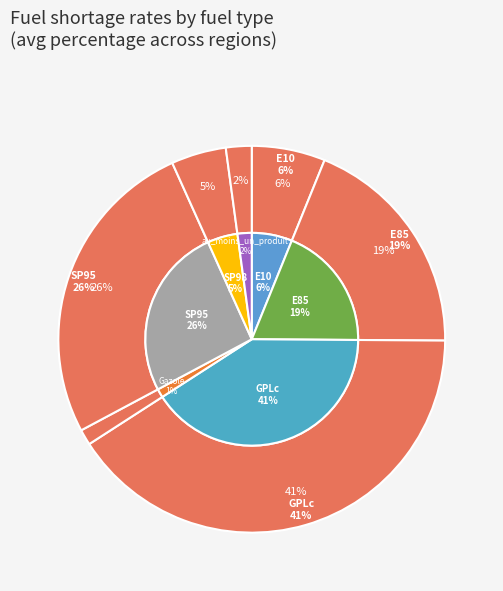

Rank the categories by value from highest to lowest.

GPLc, SP95, E85, E10, SP98, au_moins_un_produit, Gazole